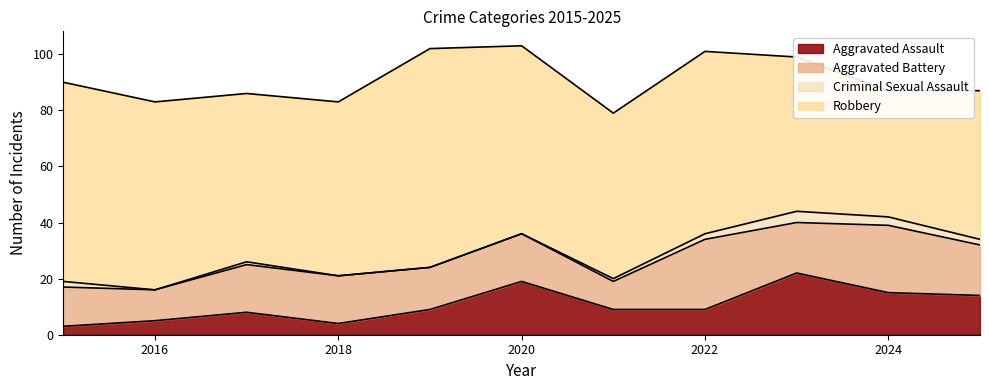

Does the chart have visible grid lines?

No